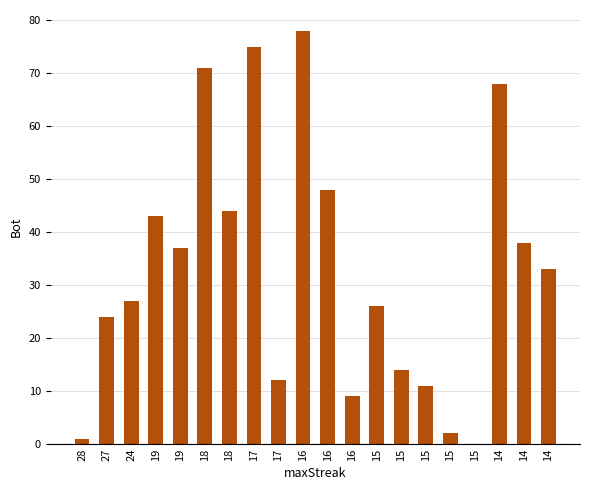

How many positive values are there?

19